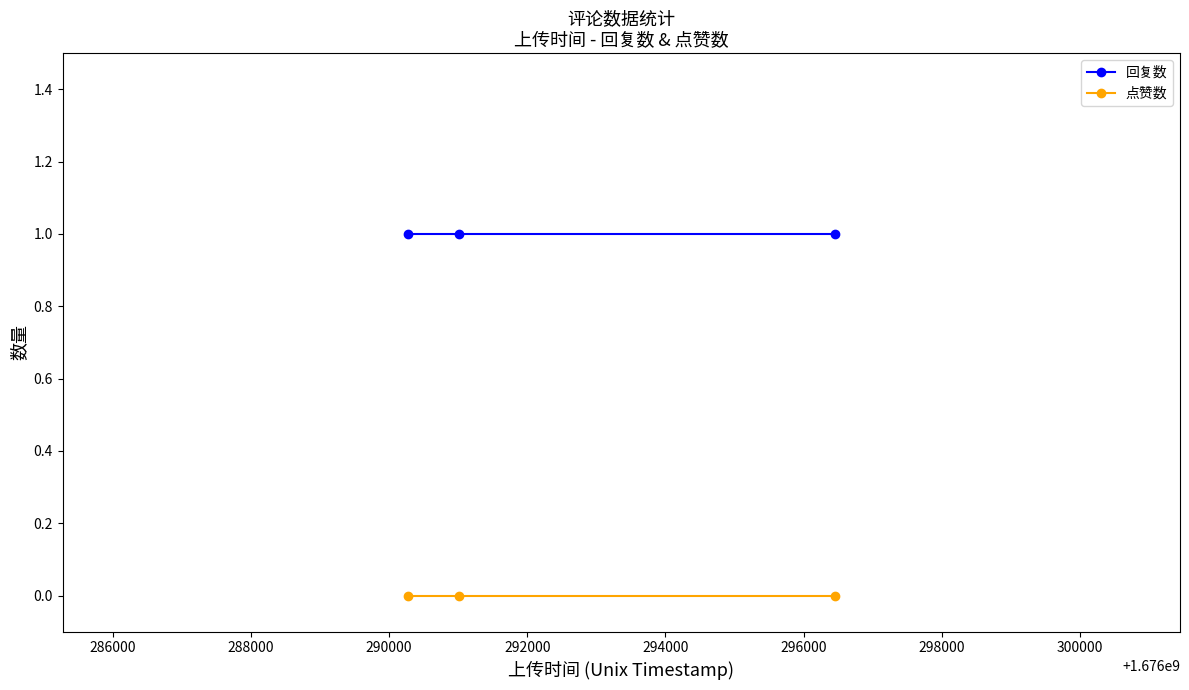

Reading left to right, what are all the values shown in this chart?

回复数: 1	1	1
点赞数: 0	0	0